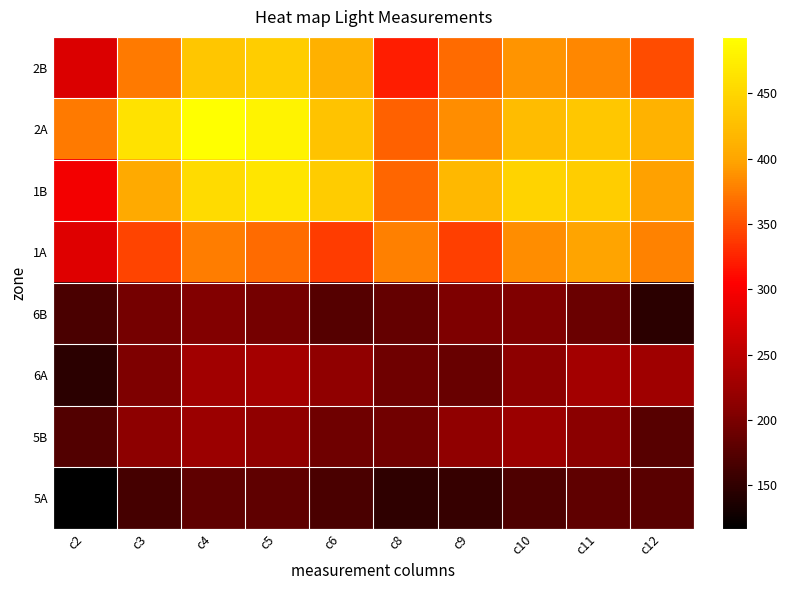

Reading left to right, list all the values displayed in this chart.

2B: c2=276.9	c3=375.4	c4=433.5	c5=441.7	c6=412.0	c8=321.1	c9=365.5	c10=389.5	c11=381.7	c12=348.1
2A: c2=375.0	c3=463.0	c4=493.3	c5=480.8	c6=430.1	c8=359.6	c9=384.8	c10=423.4	c11=435.0	c12=413.0
1B: c2=295.1	c3=403.9	c4=455.6	c5=466.8	c6=440.1	c8=362.9	c9=418.7	c10=447.2	c11=440.8	c12=397.6
1A: c2=279.1	c3=344.6	c4=377.0	c5=366.0	c6=339.8	c8=377.8	c9=340.4	c10=384.4	c11=397.8	c12=378.9
6B: c2=167.3	c3=197.1	c4=205.3	c5=196.6	c6=175.3	c8=184.8	c9=203.3	c10=204.6	c11=189.1	c12=146.9
6A: c2=146.0	c3=203.2	c4=229.6	c5=232.7	c6=215.5	c8=192.3	c9=188.5	c10=213.2	c11=229.9	c12=227.8
5B: c2=173.0	c3=212.5	c4=225.2	c5=216.2	c6=192.4	c8=194.4	c9=216.2	c10=224.1	c11=211.9	c12=175.5
5A: c2=116.5	c3=163.7	c4=181.3	c5=182.0	c6=167.3	c8=150.0	c9=153.4	c10=169.6	c11=181.4	c12=178.2